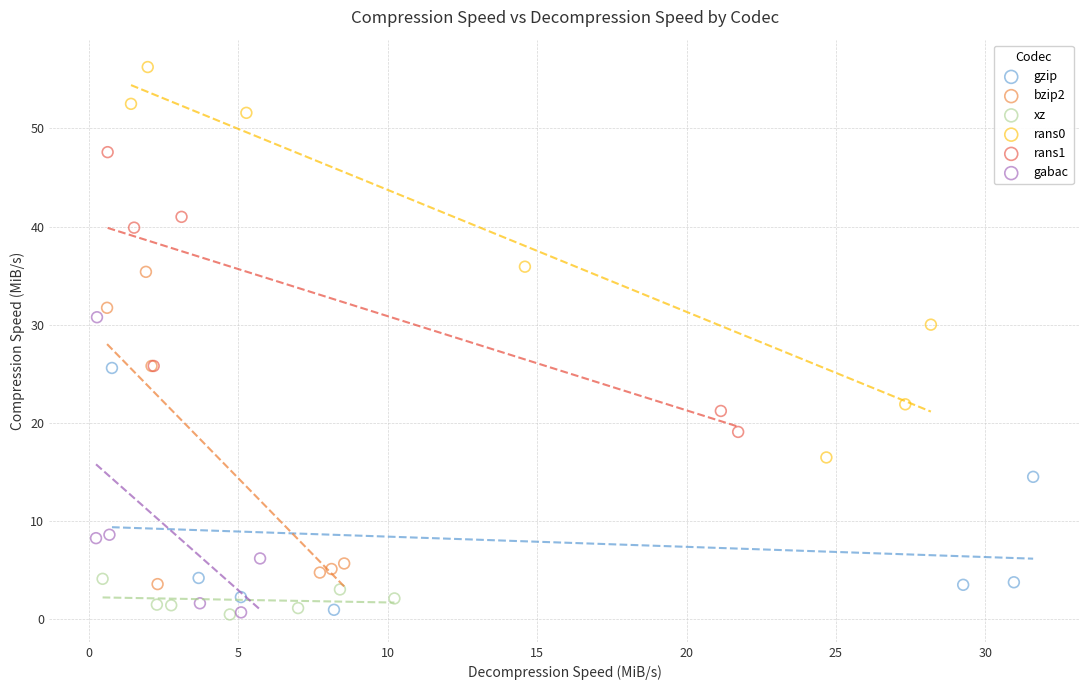

Which series has the largest Y range (max minus min)?

rans0